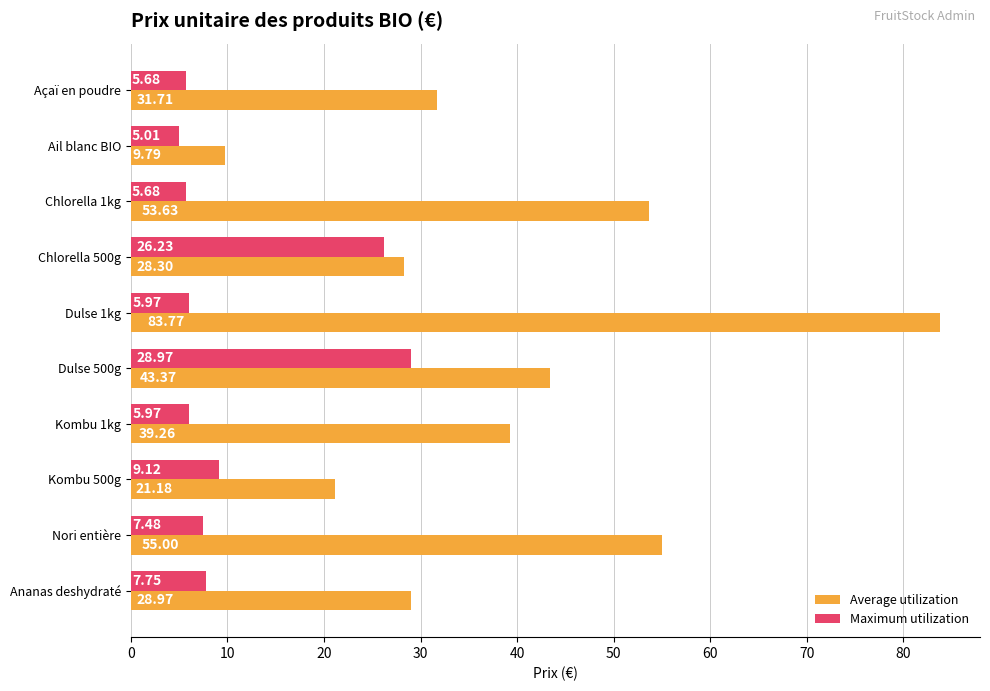

Which series has the largest range (max minus min)?

Average utilization